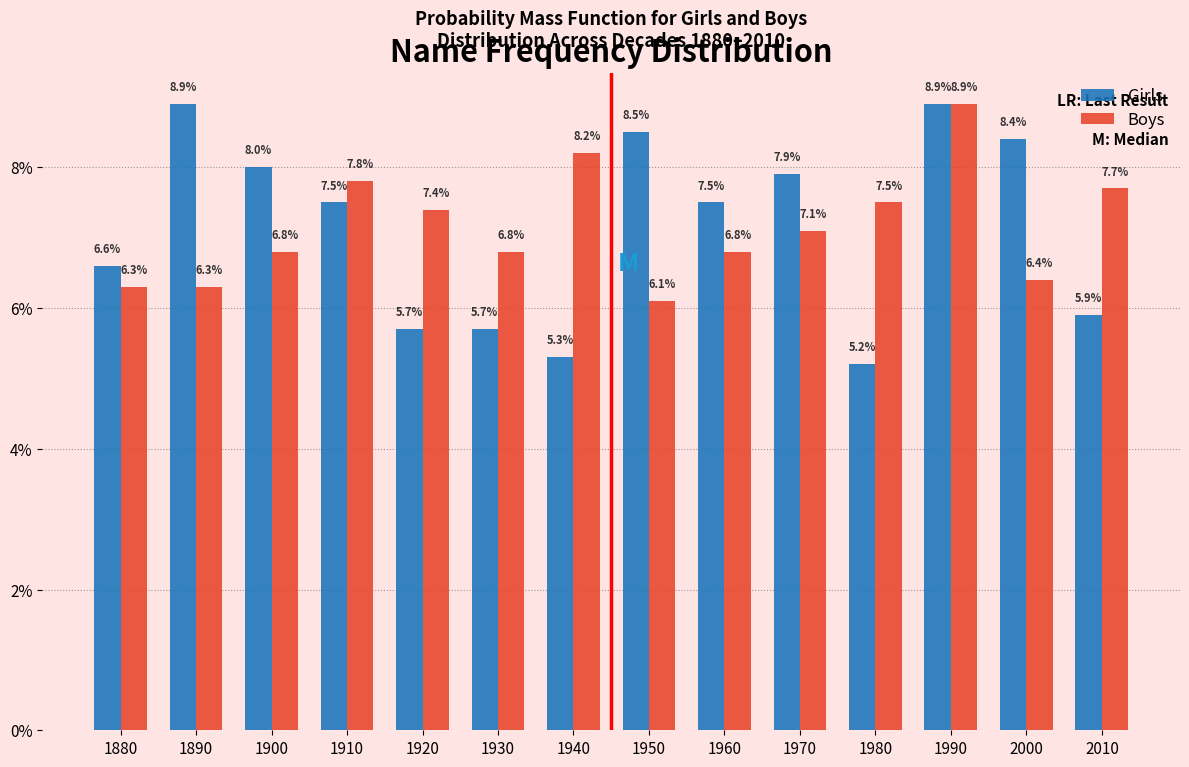

Reading right to left, extract all data points from this chart.

Girls: 5.9	8.4	8.9	5.2	7.9	7.5	8.5	5.3	5.7	5.7	7.5	8.0	8.9	6.6
Boys: 7.7	6.4	8.9	7.5	7.1	6.8	6.1	8.2	6.8	7.4	7.8	6.8	6.3	6.3